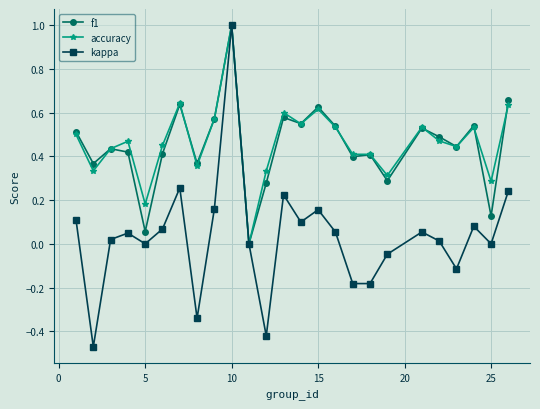

True or false: kappa has more than 1 interior local peaks.

True